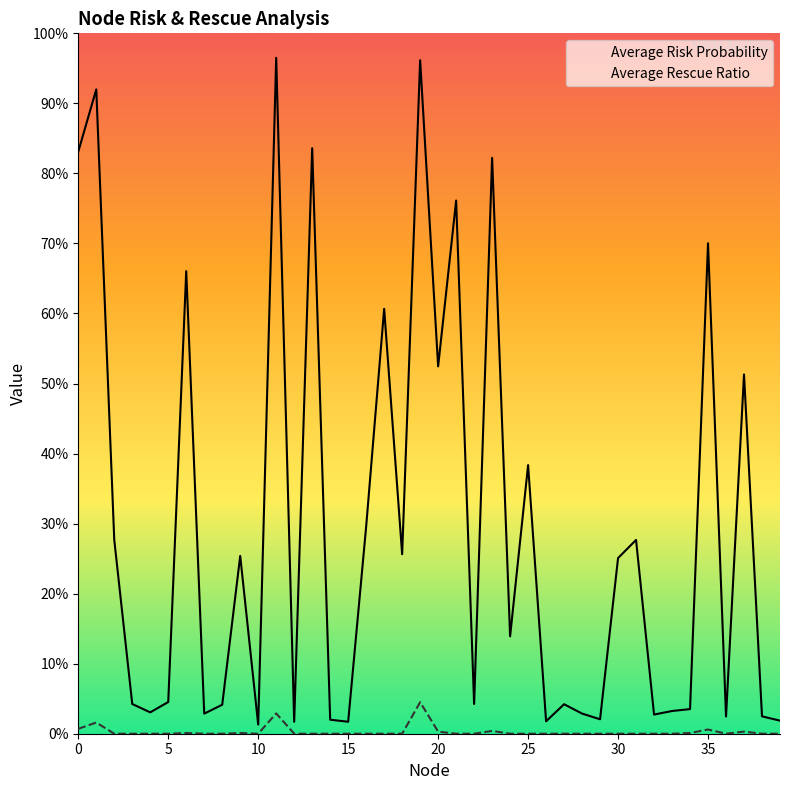

List the series in order of their peak value, highest first.

Average Risk Probability, Average Rescue Ratio